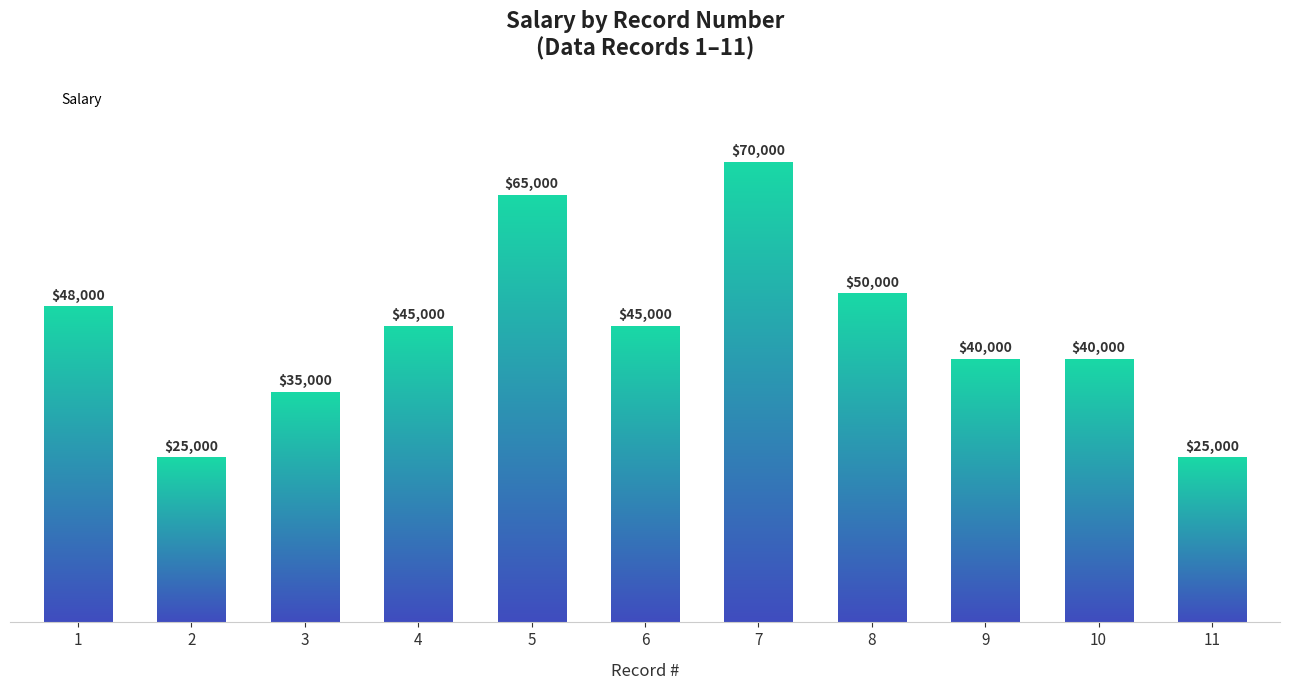

Is it true that the value at 2 is 25000?

True